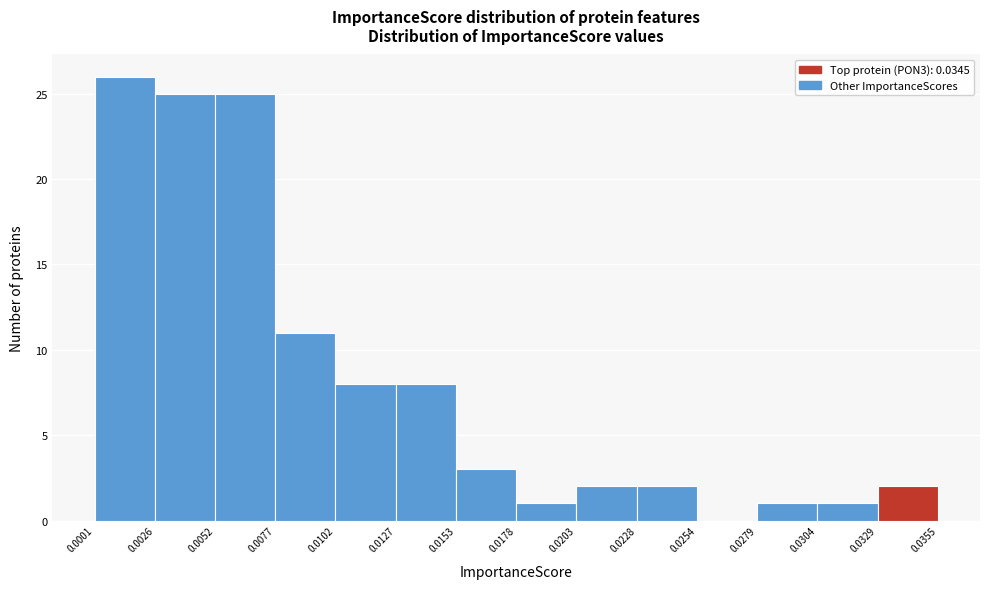

Reading left to right, transcribe this chart: for each bar, give the range it covers on the x-axis and its height. The values are not printed on the chart, so give them approximately, as read against the axis.

0.0001 to 0.0026: 26
0.0026 to 0.0052: 25
0.0052 to 0.0077: 25
0.0077 to 0.0102: 11
0.0102 to 0.0127: 8
0.0127 to 0.0153: 8
0.0153 to 0.0178: 3
0.0178 to 0.0203: 1
0.0203 to 0.0228: 2
0.0228 to 0.0254: 2
0.0254 to 0.0279: 0
0.0279 to 0.0304: 1
0.0304 to 0.0329: 1
0.0329 to 0.0355: 2